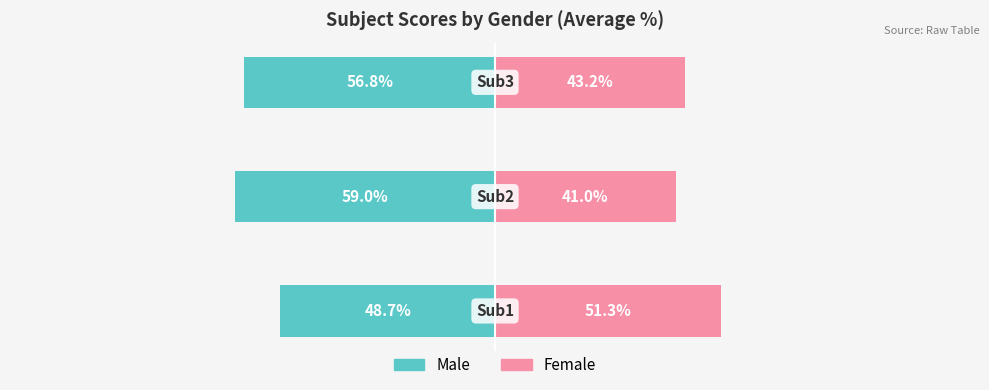

What is the approximate value of Female at −125?

51.3